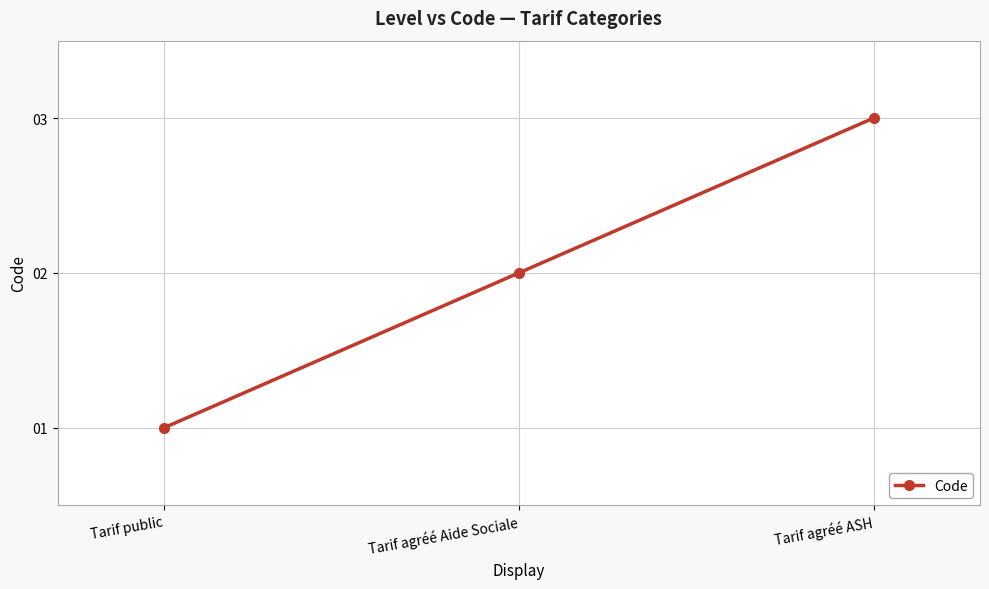

Does the chart display data point markers on the line(s)?

Yes